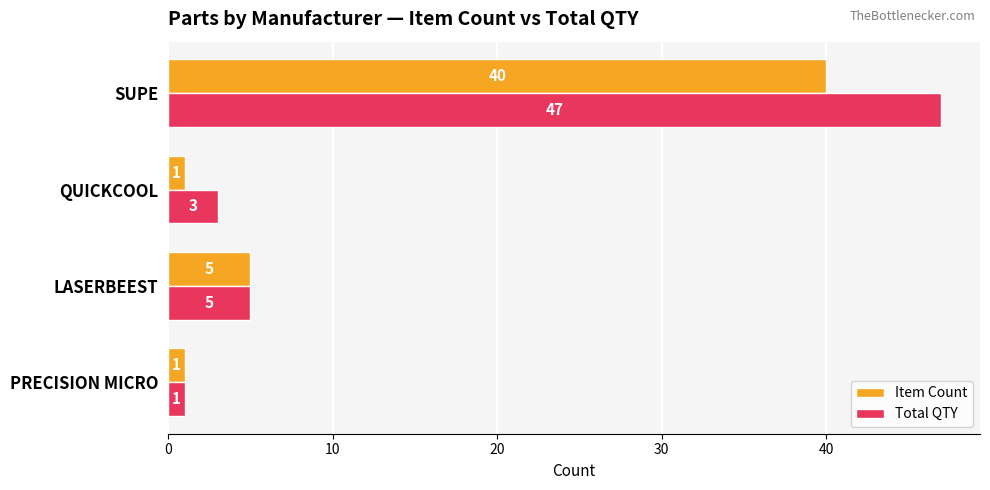

Rank the series by their maximum value, from highest to lowest.

Total QTY, Item Count